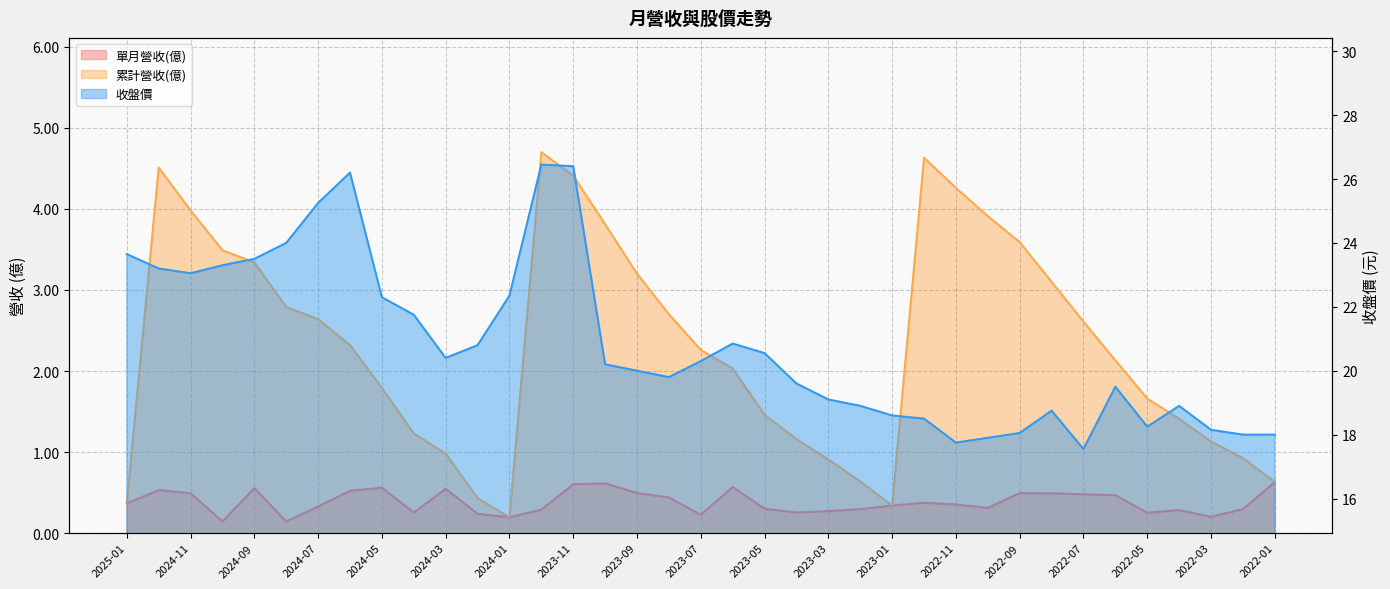

What is the difference between the 收盤價 values at 2023-01 and 2023-02?

0.3